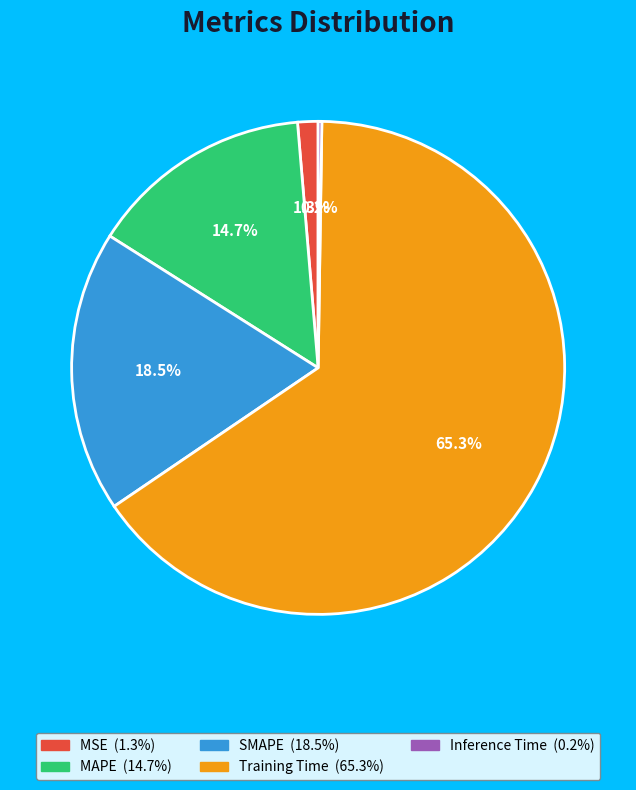

What percentage do SMAPE and MSE together represent?

19.8%